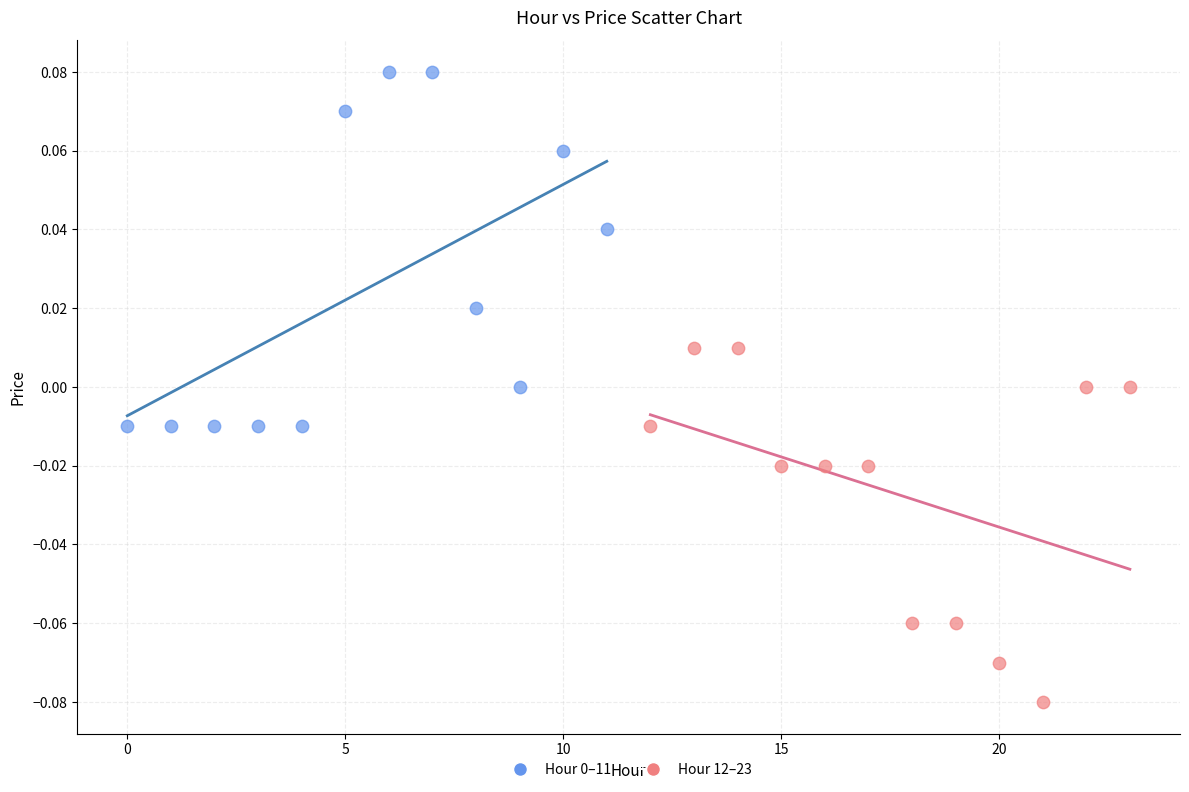

Which series contains the lowest Y value?

Hour 12–23